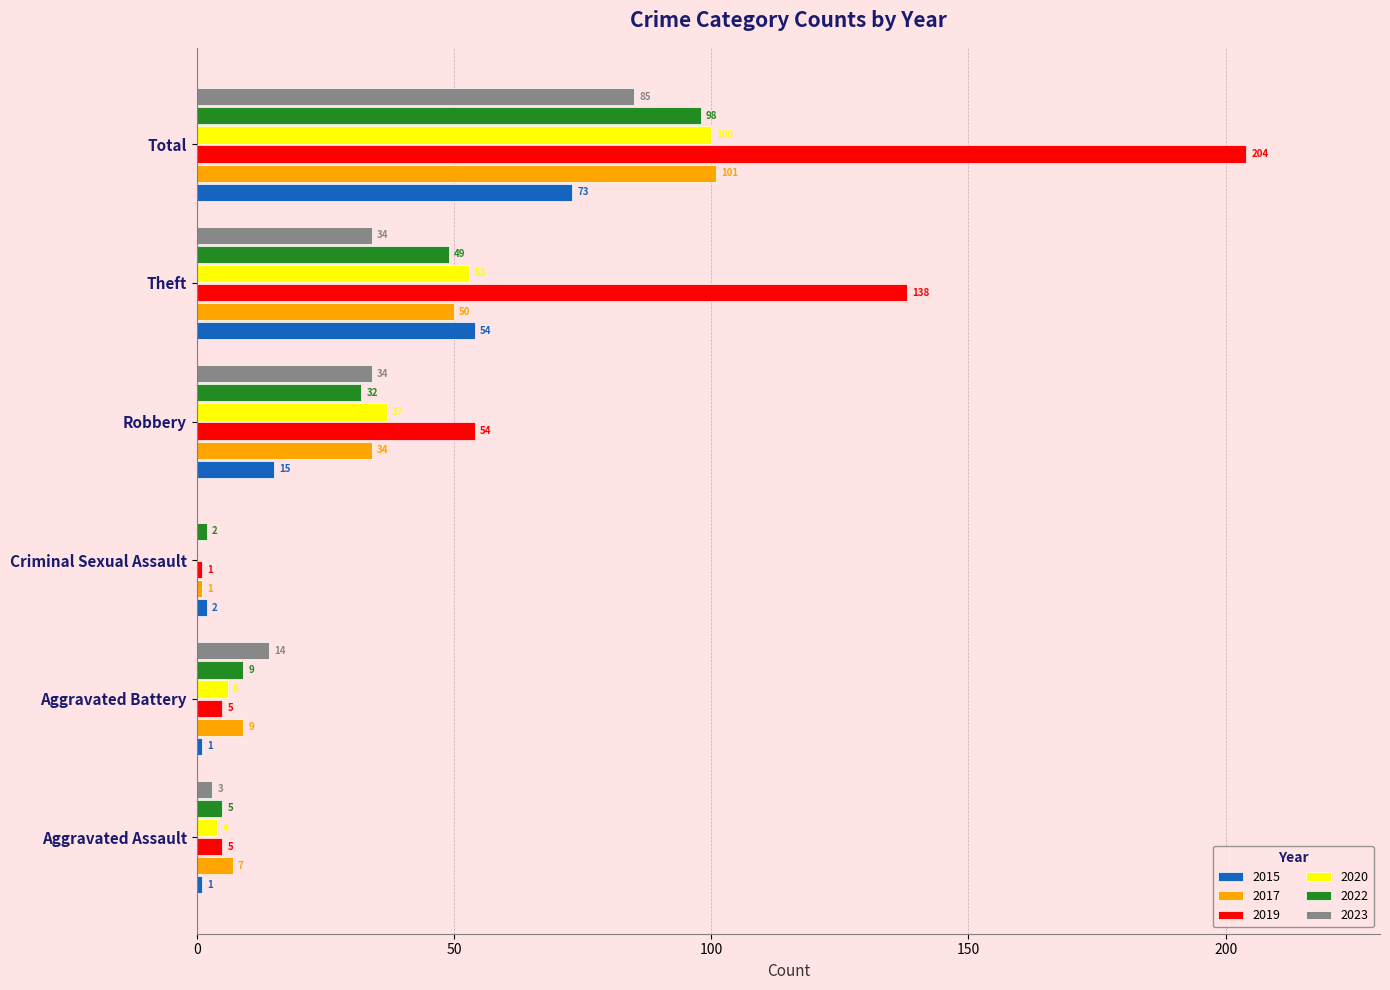

At which label is 2019 closest to 102?

Theft